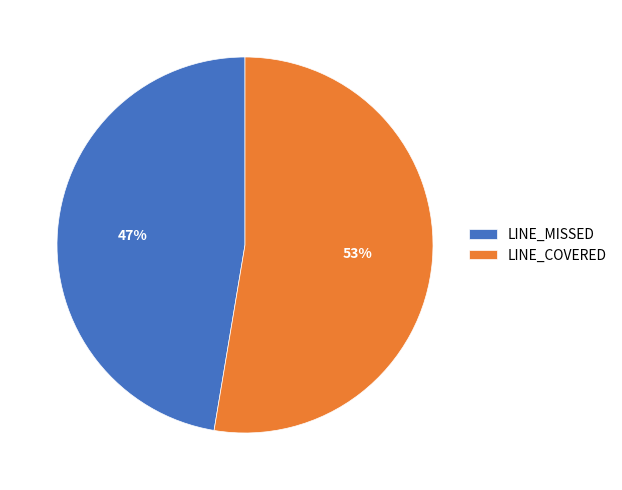

Is it true that LINE_COVERED is 53% of the pie?

True